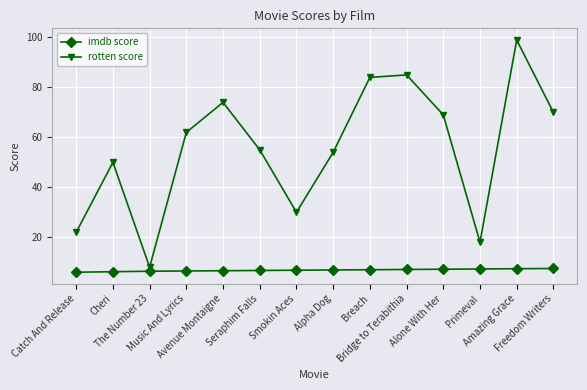

True or false: rotten score and imdb score cross at least once.

False